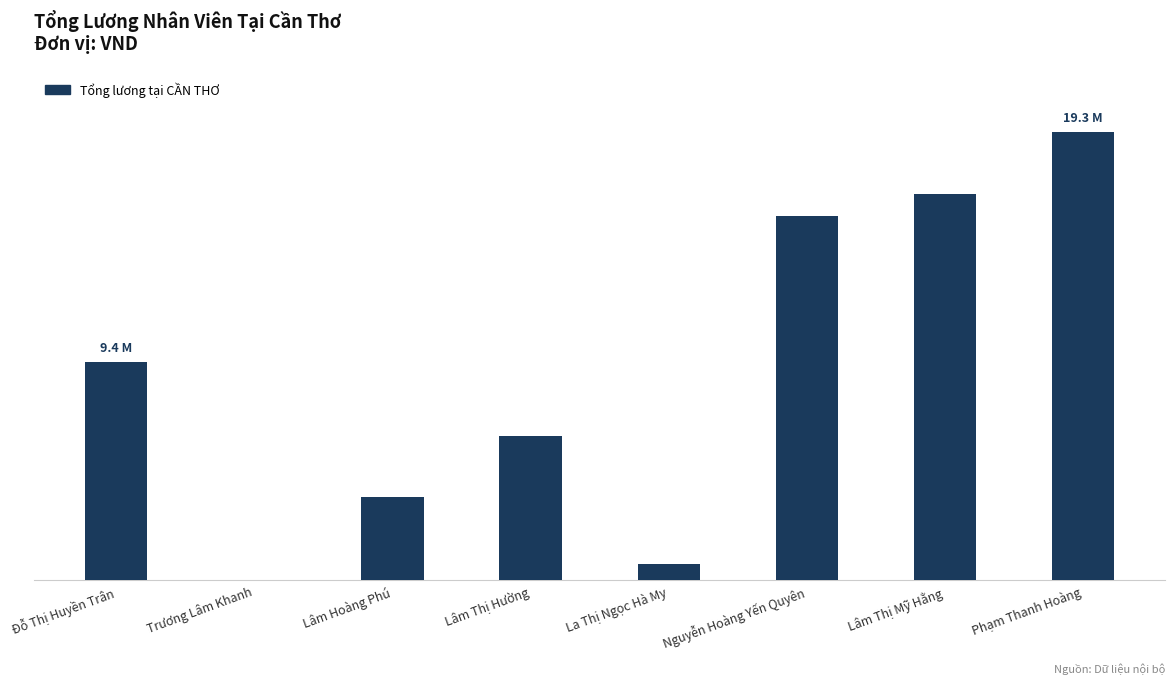

Which label corresponds to the smallest value in the chart?

Trương Lâm Khanh